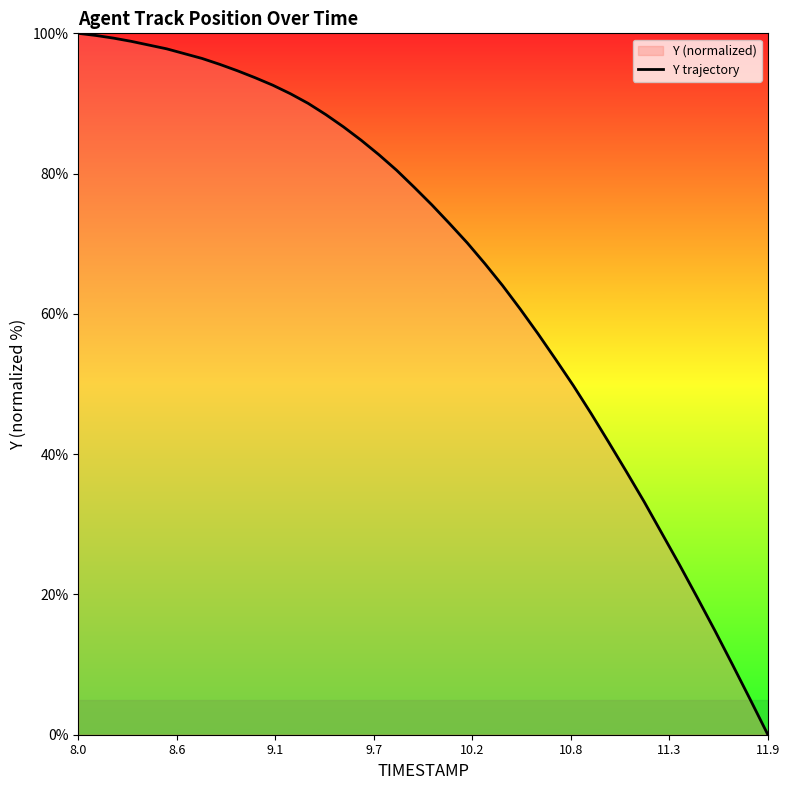

What is the difference between the maximum and minimum values?

100.0